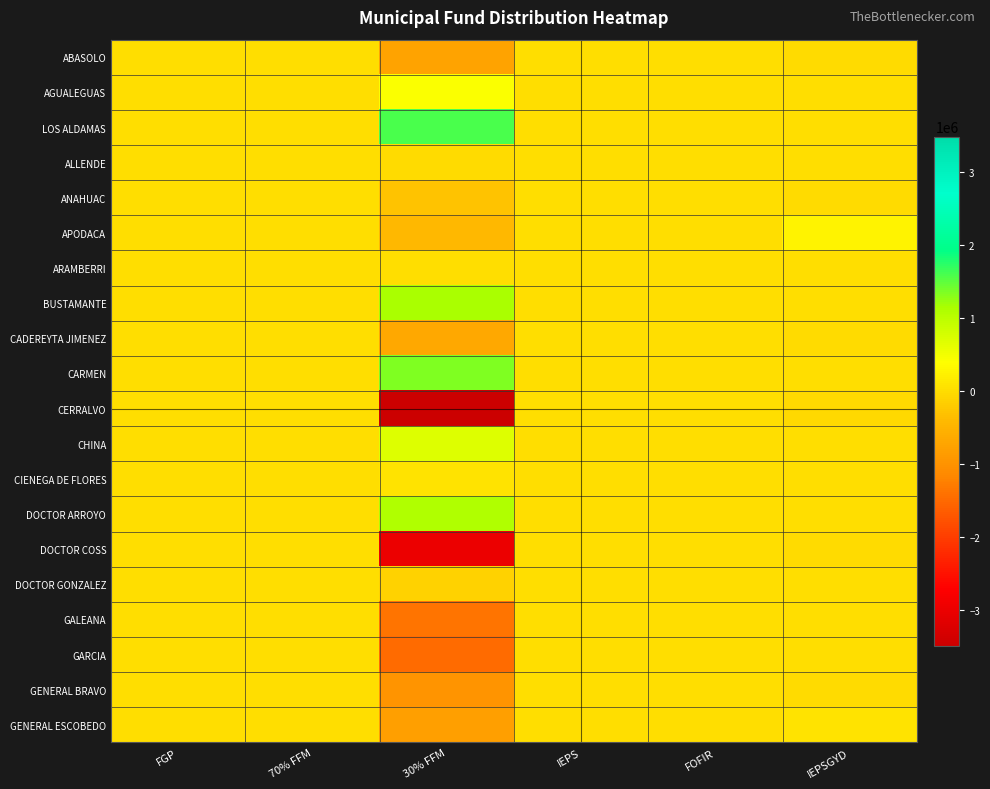

Which category has the lowest value across all series?

30% FFM